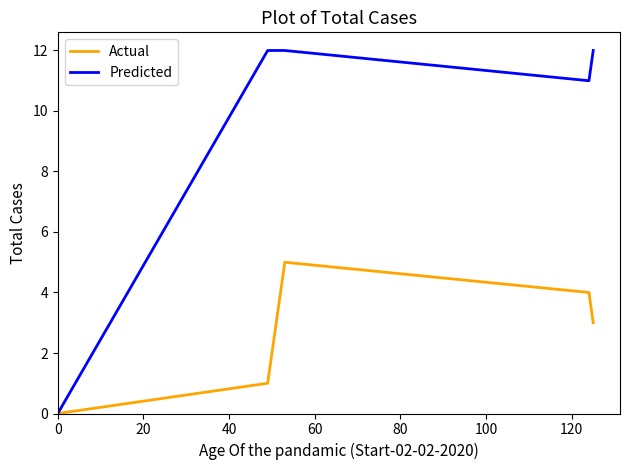

Which series has the largest total across all categories?

Predicted